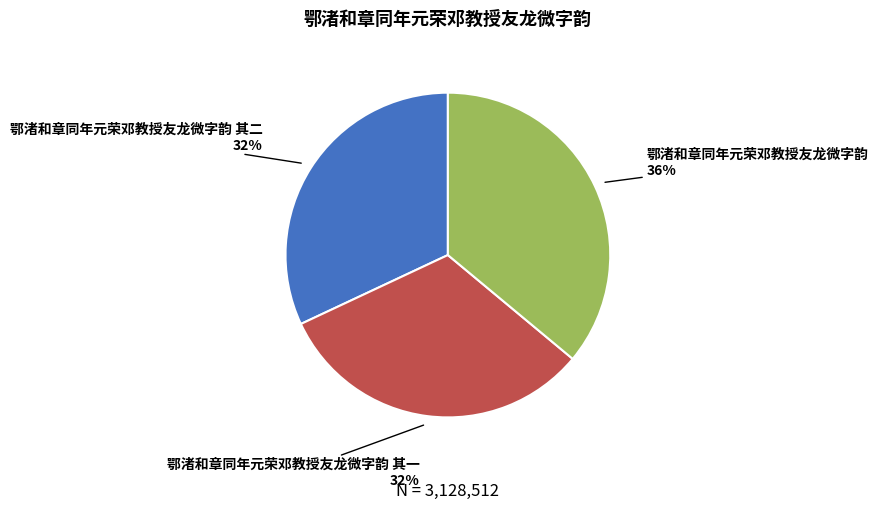

The 鄂渚和章同年元荣邓教授友龙微字韵 36% slice represents 36% of the pie. True or false?

True